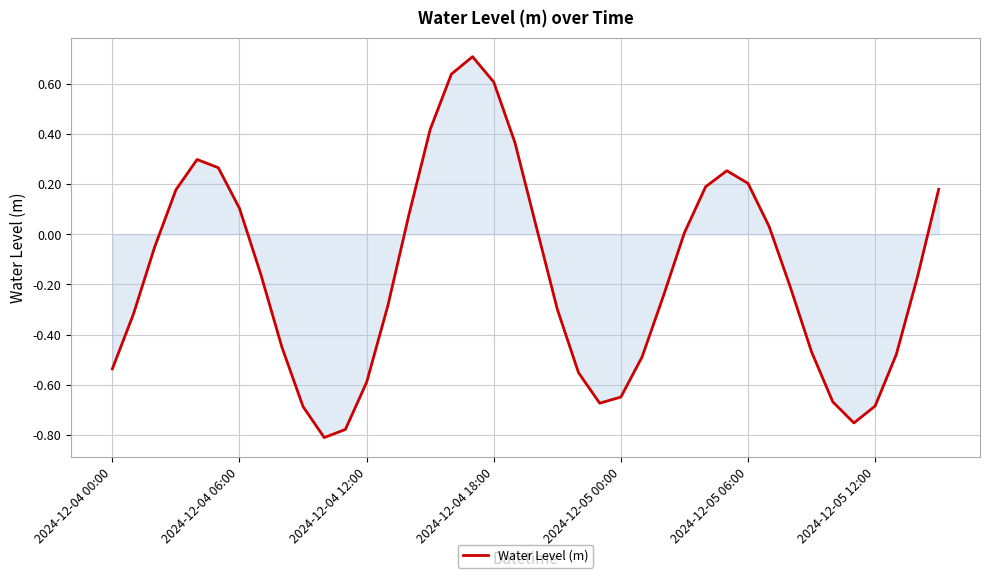

What is the difference between the maximum and minimum values?

1.5